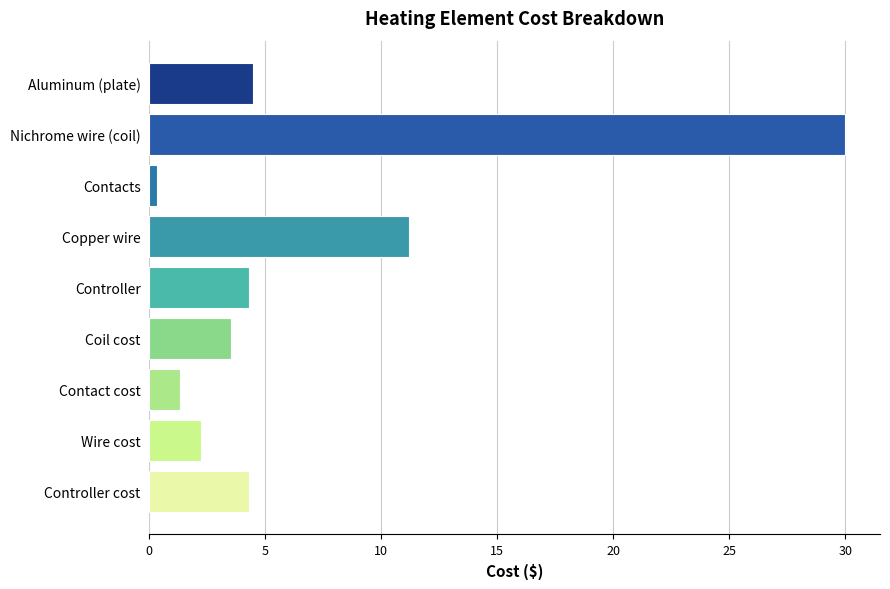

Where is the data nearest to the value 15?

Copper wire